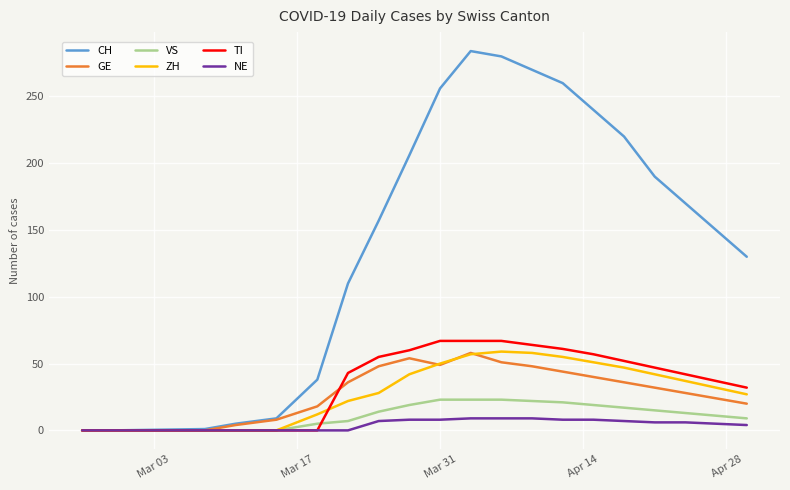

What is the maximum value shown in the chart?

284